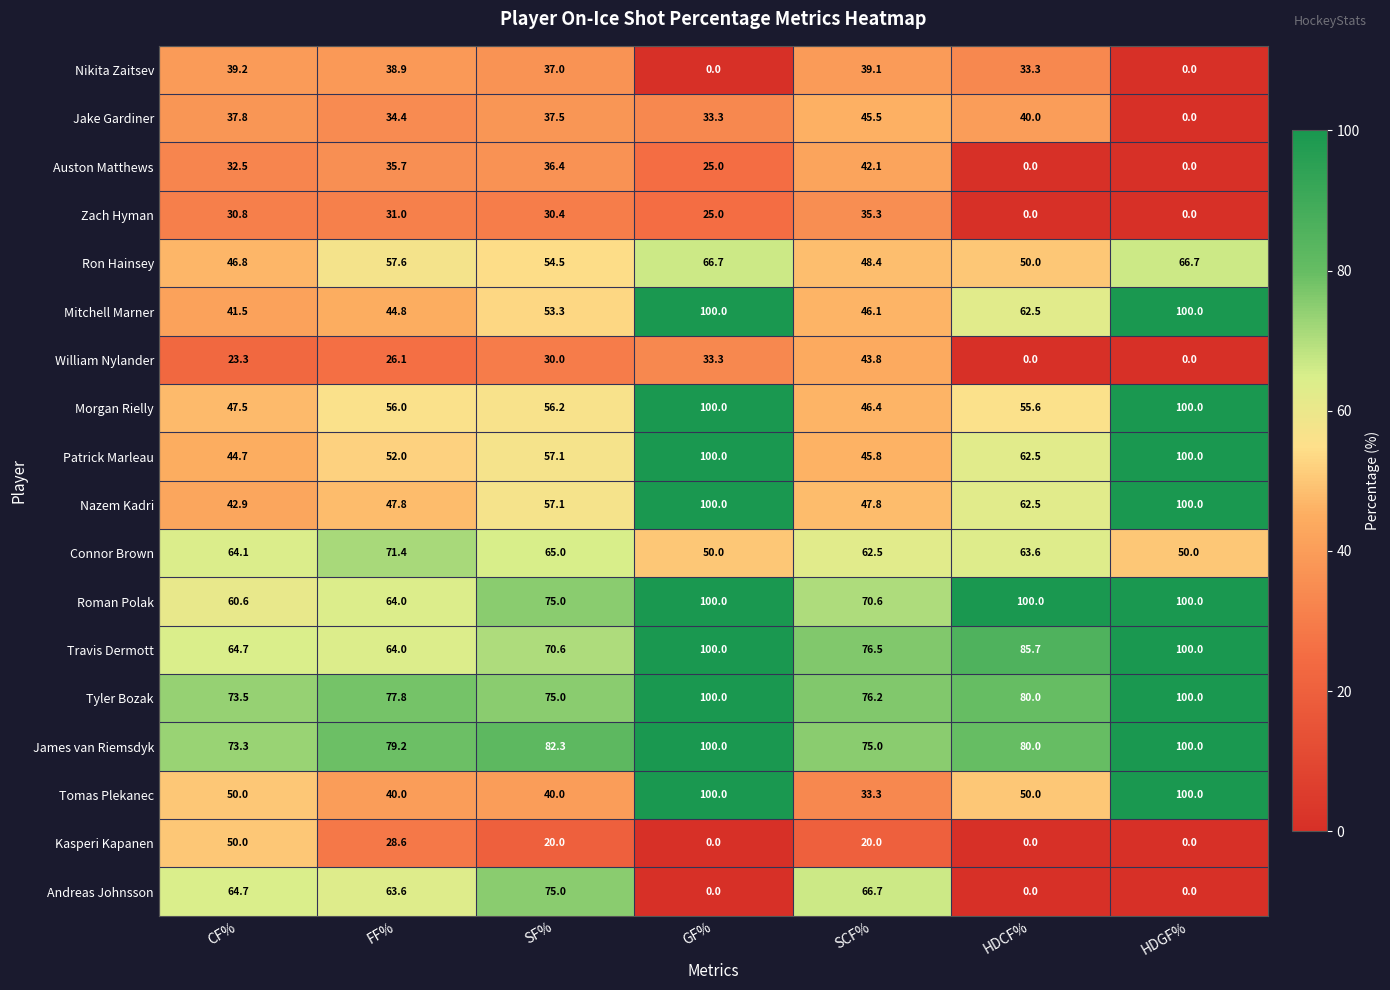

Is it true that Patrick Marleau equals 100.0 at HDGF%?

True